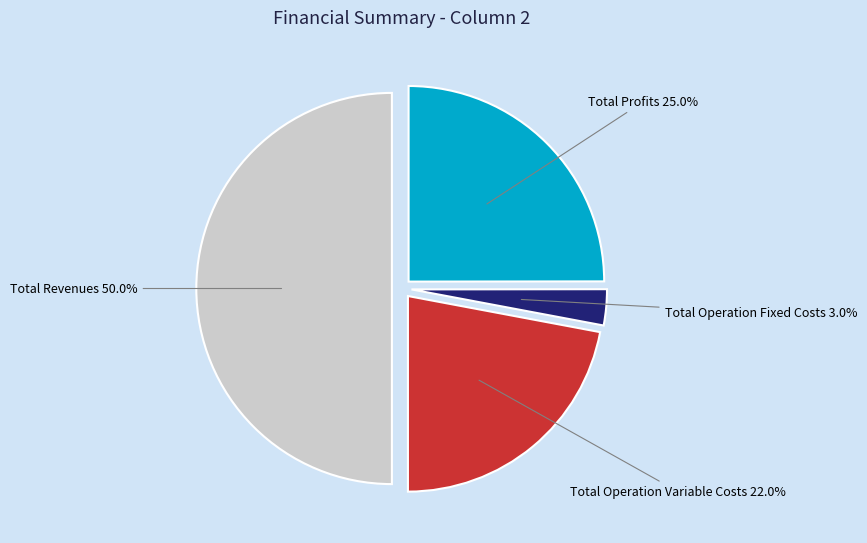

How many slices are in this pie chart?

4